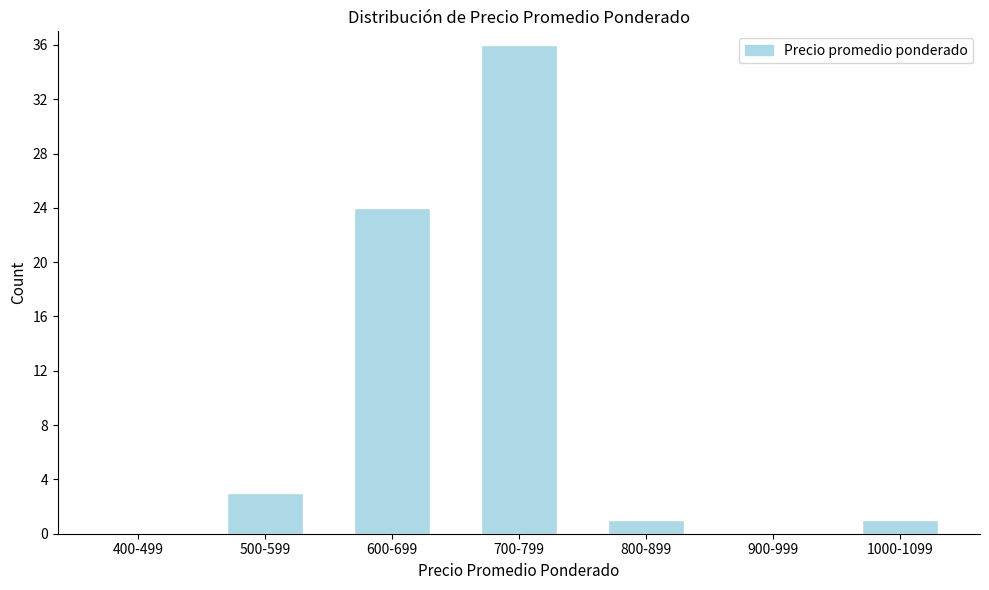

Reading left to right, what are all the values shown in this chart?

400-499=0	500-599=3	600-699=24	700-799=36	800-899=1	900-999=0	1000-1099=1